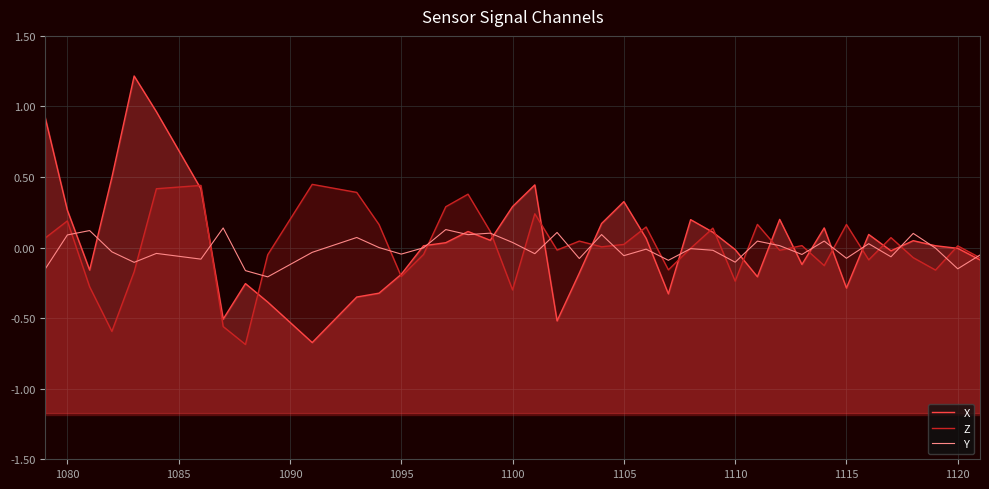

How many interior local peaks does the X series have?

10